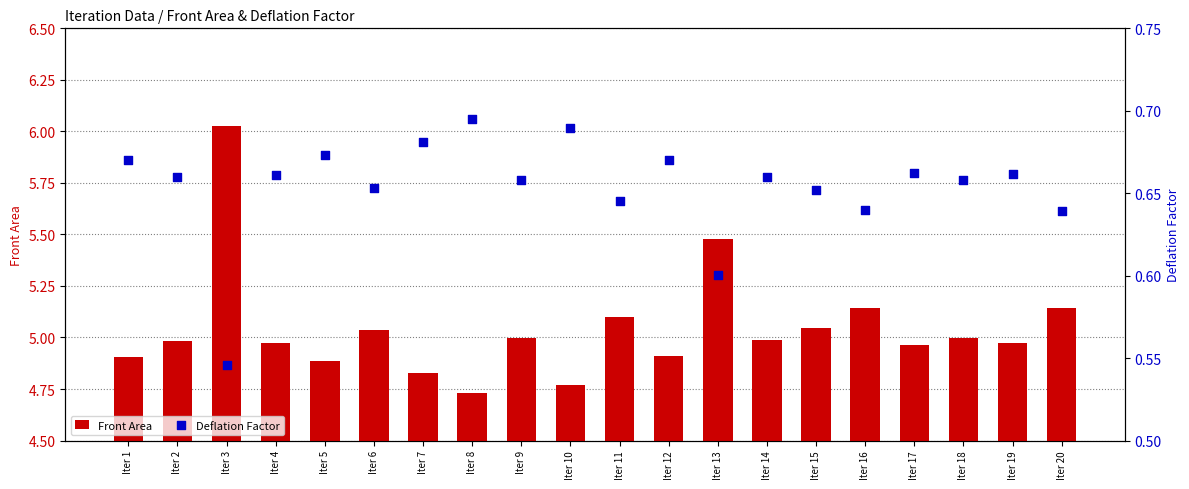

Which series contains the highest Y value?

Front Area